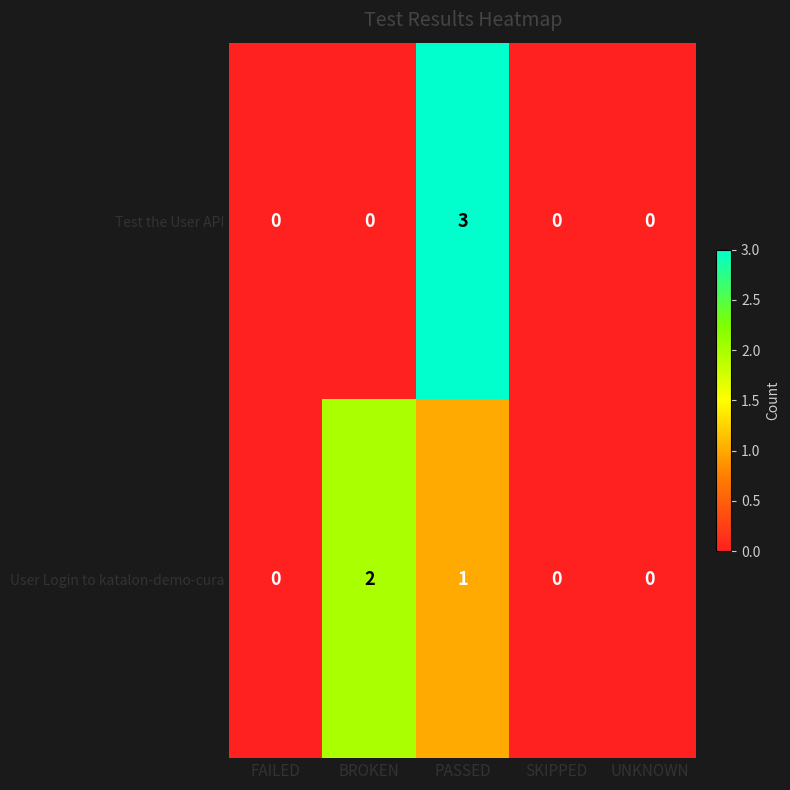

What is the sum of all Test the User API values?

3